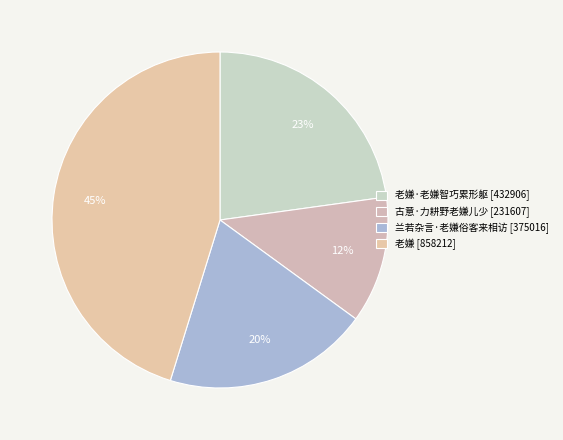

To the nearest percent, what is the average slice percentage?

25%